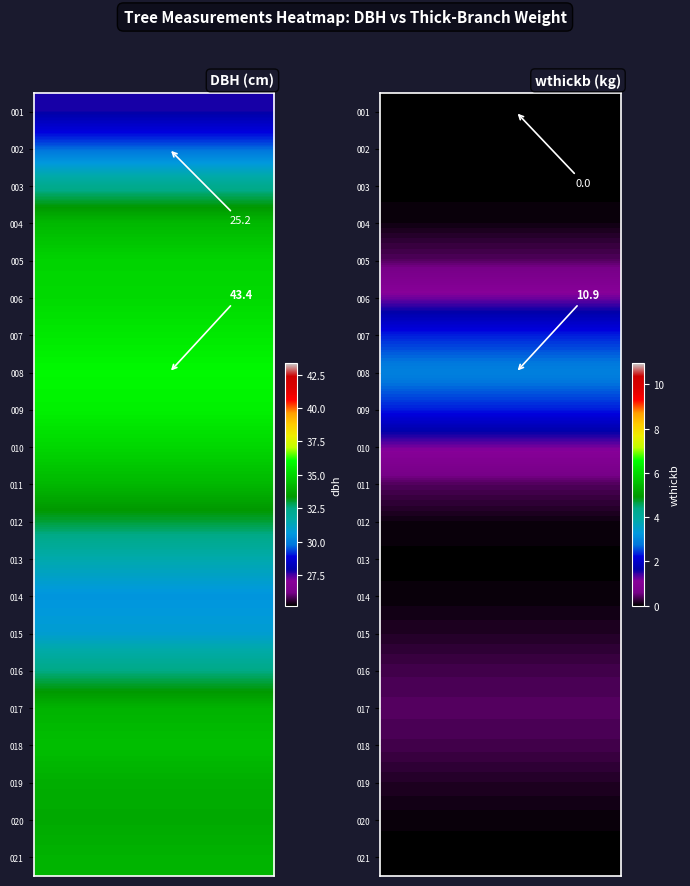

Which has a higher value, 6 or 0?

6